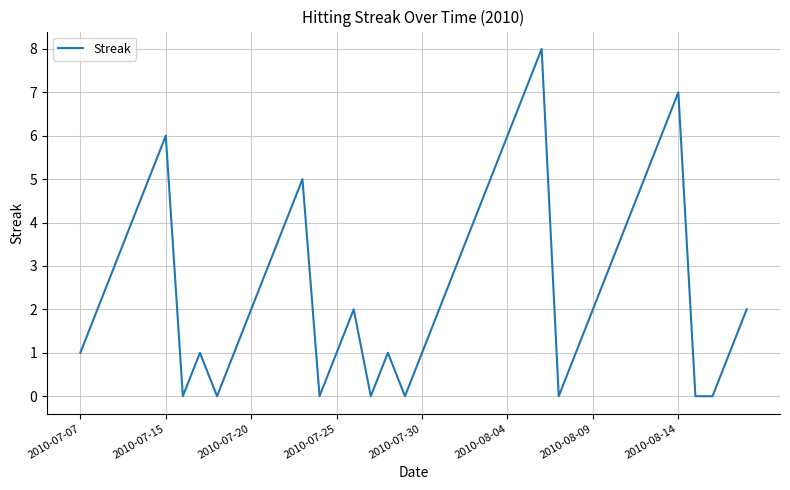

Reading left to right, what are all the values shown in this chart?

1	2	3	4	5	6	0	1	0	1	2	3	4	5	0	1	2	0	1	0	1	2	3	4	5	6	7	8	0	1	2	3	4	5	6	7	0	0	1	2